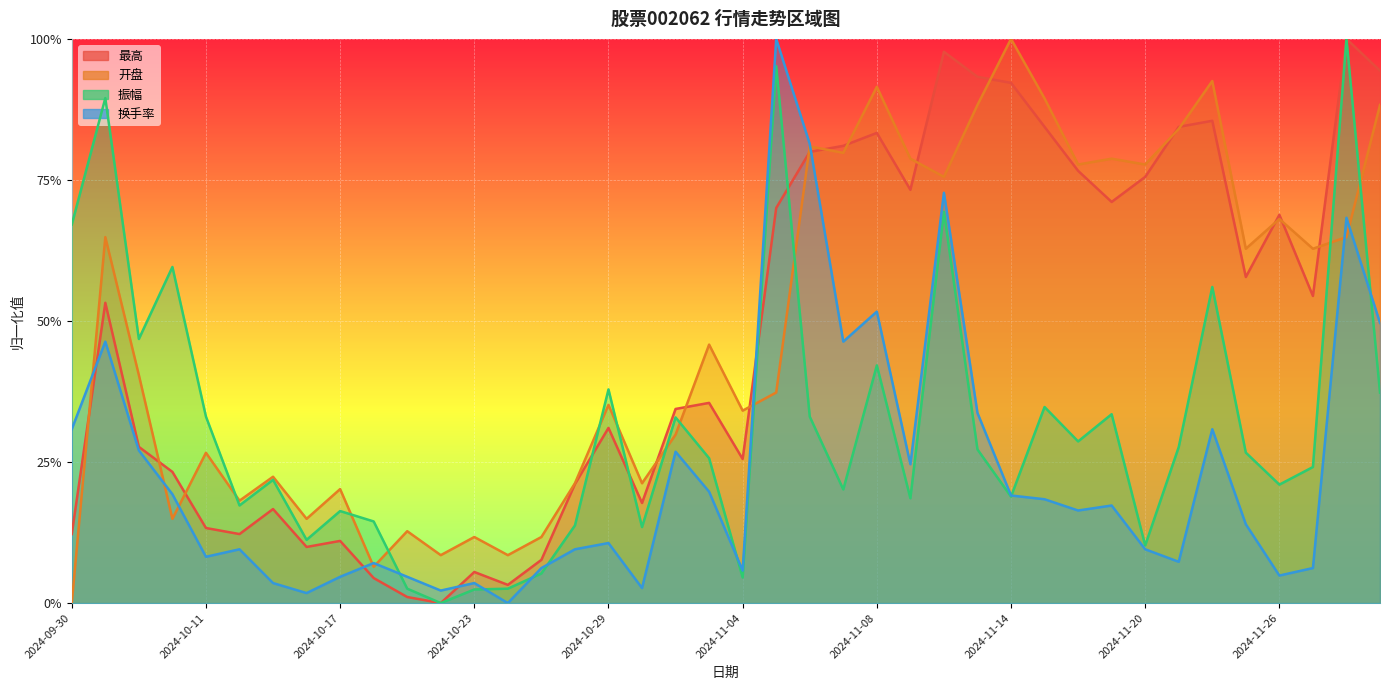

The value of 振幅 at 2024-10-29 is 0.5. True or false?

False